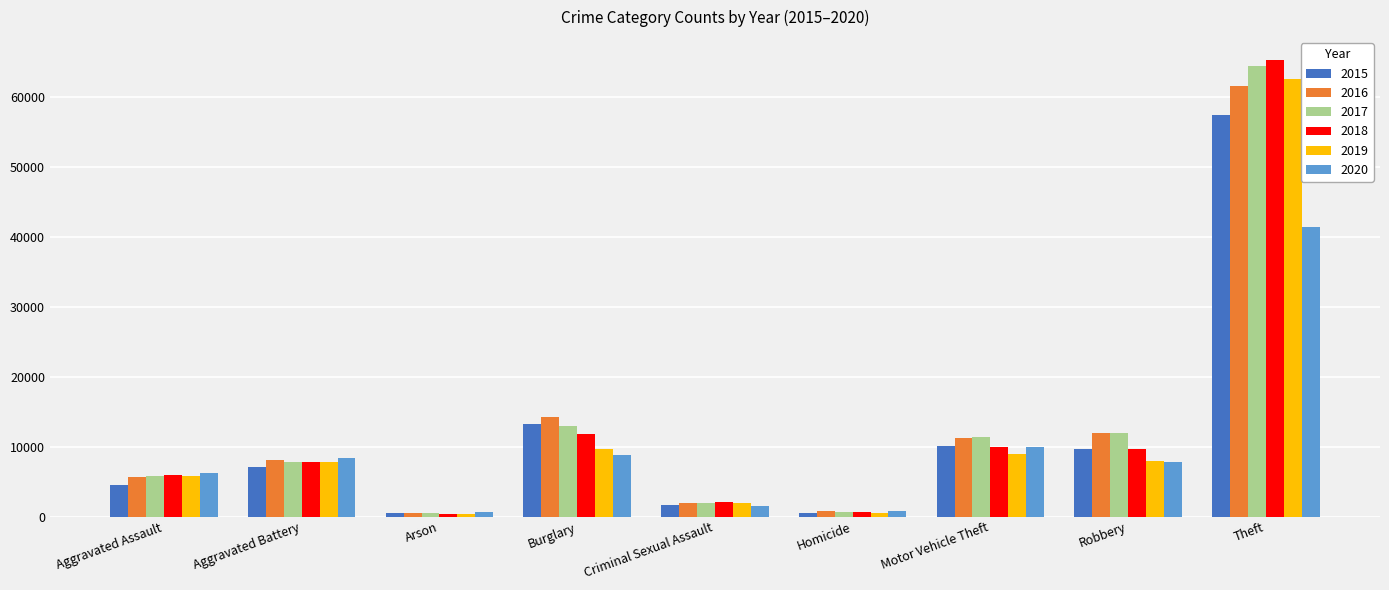

What is the difference between the maximum and minimum values in the 2015 series?

56900